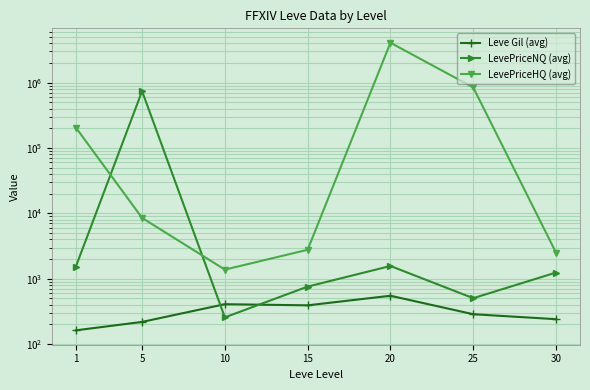

Which series has the largest range (max minus min)?

LevePriceHQ (avg)